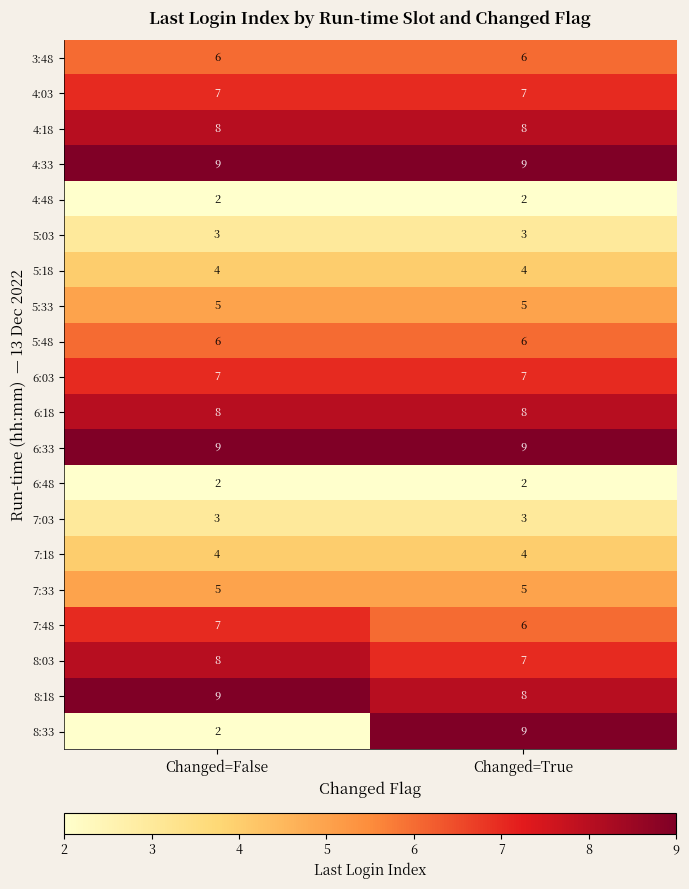

Which series changed the most between Changed=False and Changed=True?

8:33